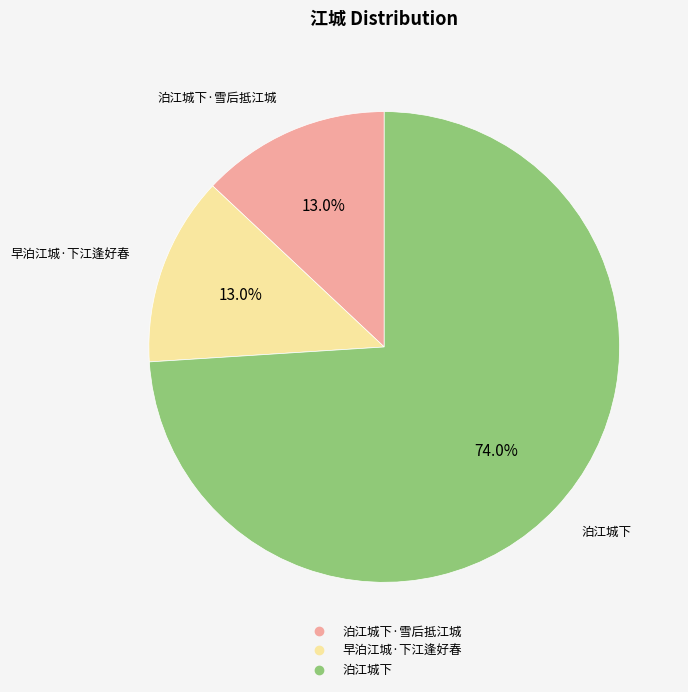

Does any single category account for the majority?

Yes